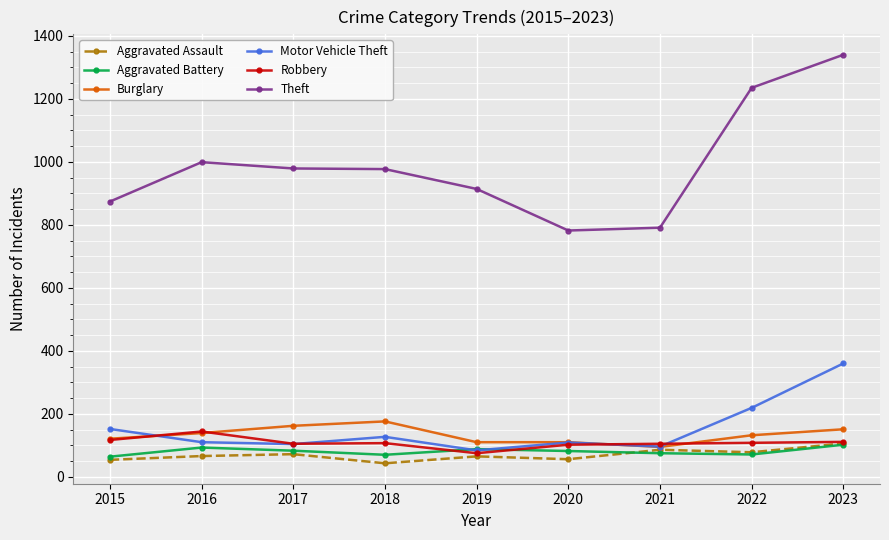

The value of Theft at 2022 is 1787. True or false?

False